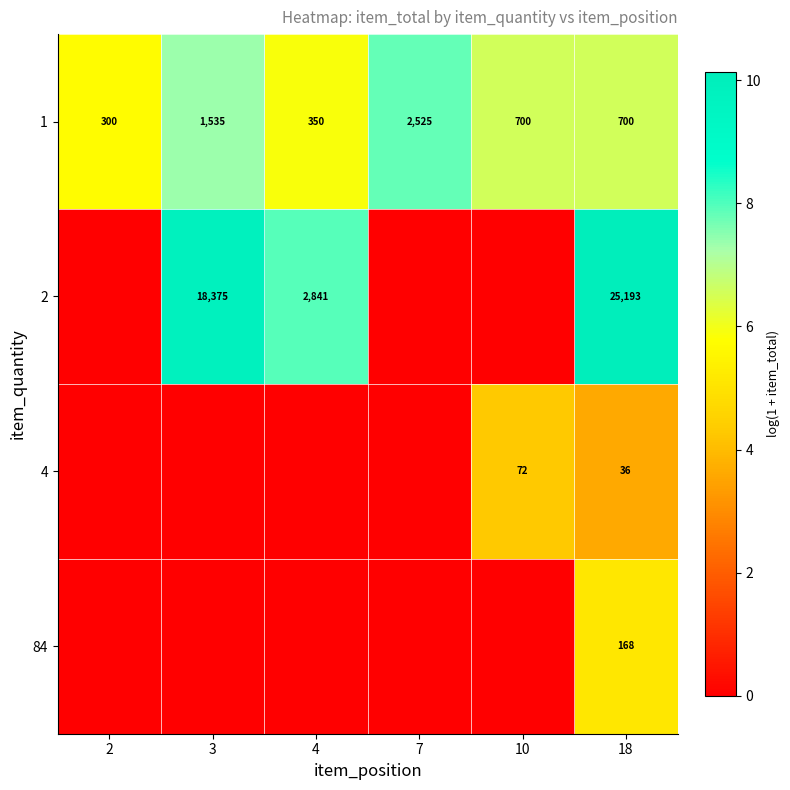

Where does the 1 series first go above 700?

3